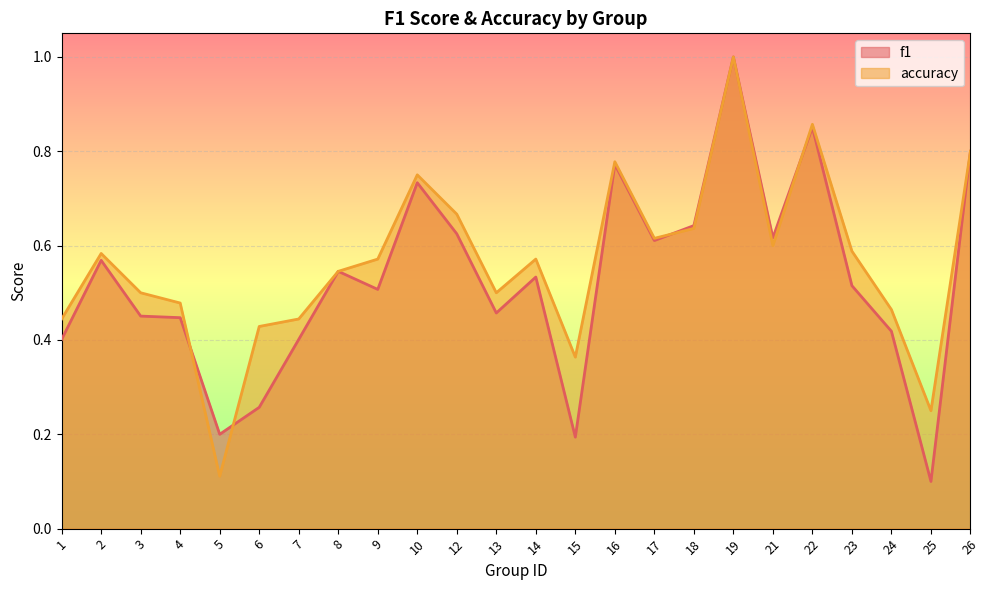

What is the spread (max minus min) of values at 25?

0.1